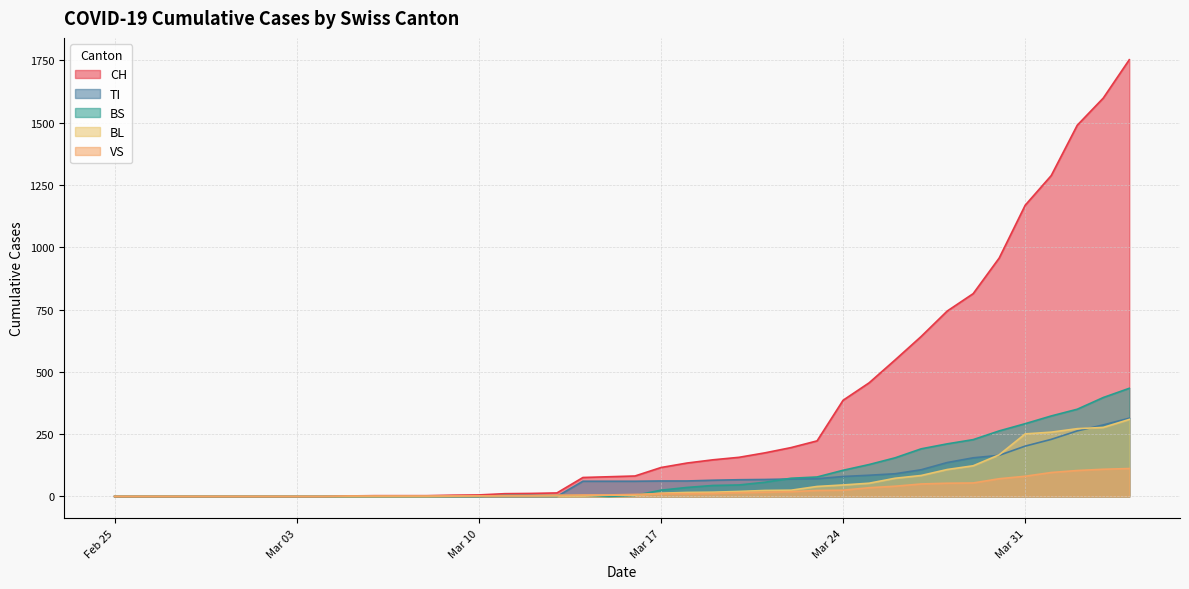

How many lines are shown in the chart?

5